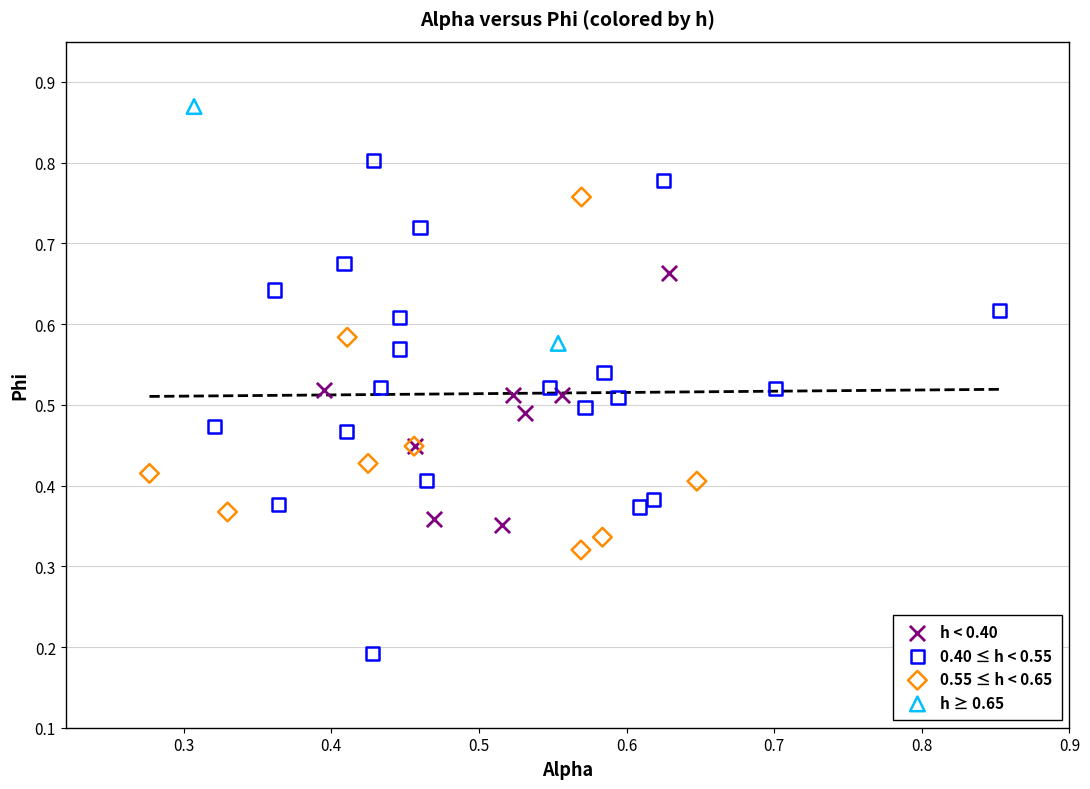

What are all the series names shown in the legend?

h < 0.40, 0.40 ≤ h < 0.55, 0.55 ≤ h < 0.65, h ≥ 0.65